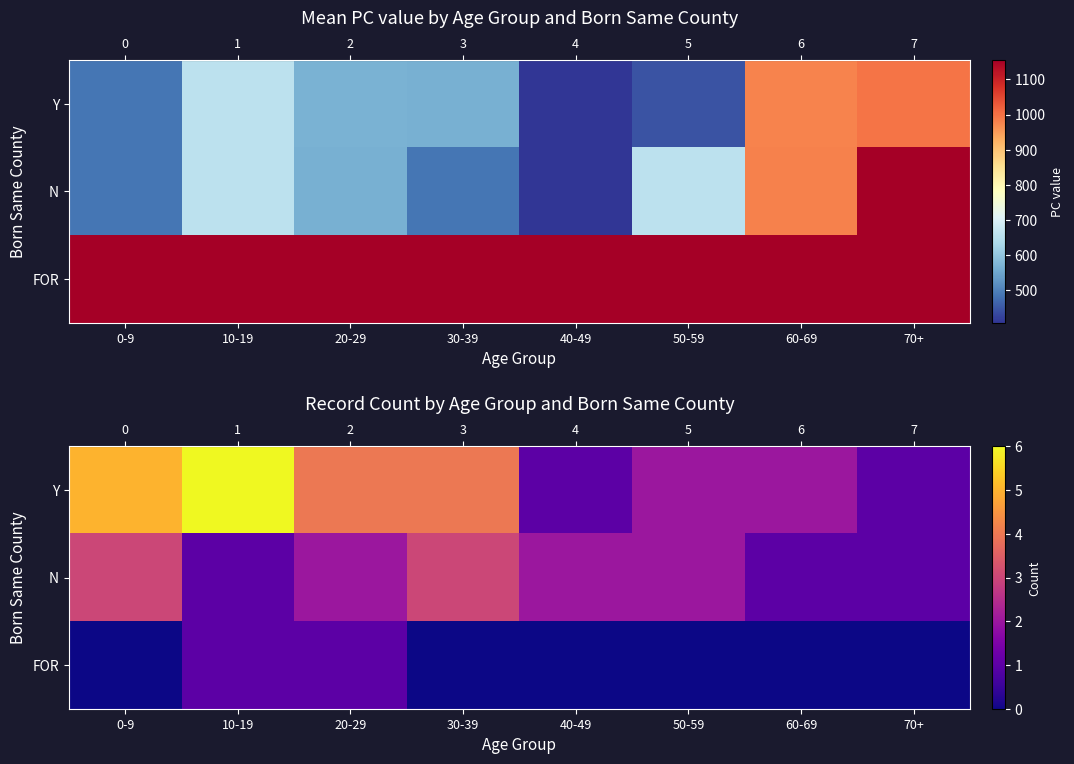

How many distinct data groups are displayed?

3